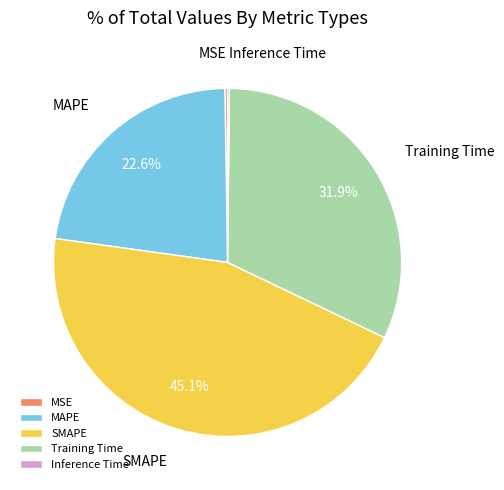

Which slice is the largest?

SMAPE